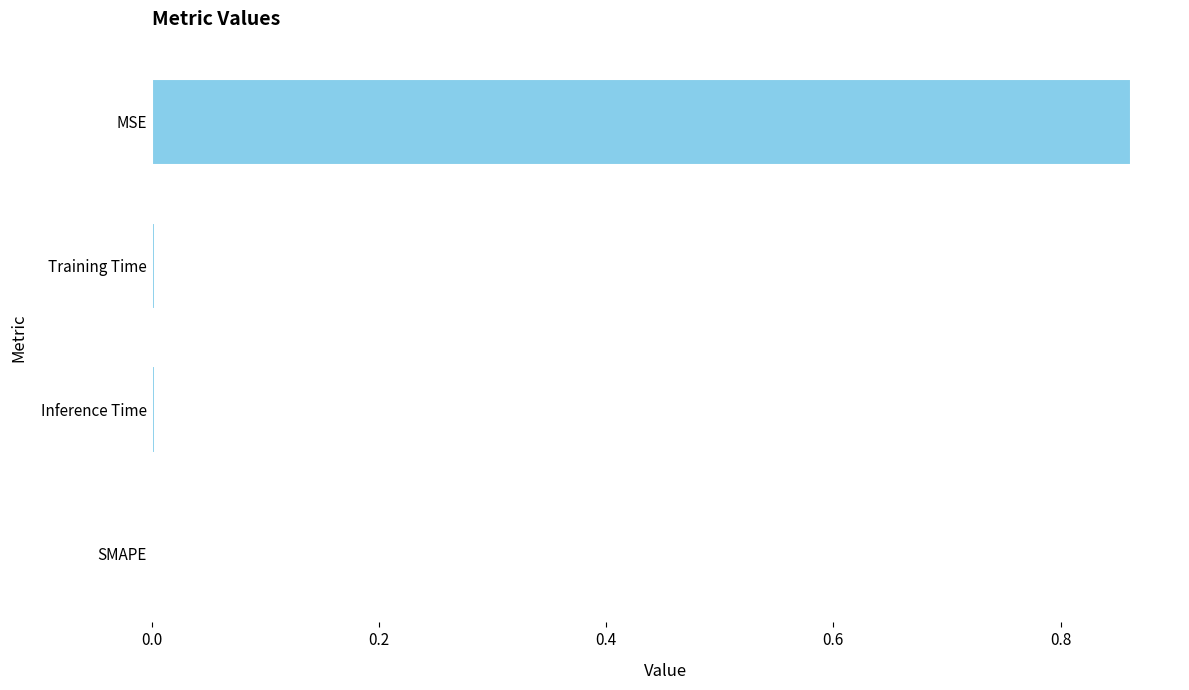

True or false: the data shows 0.2 at MSE.

False